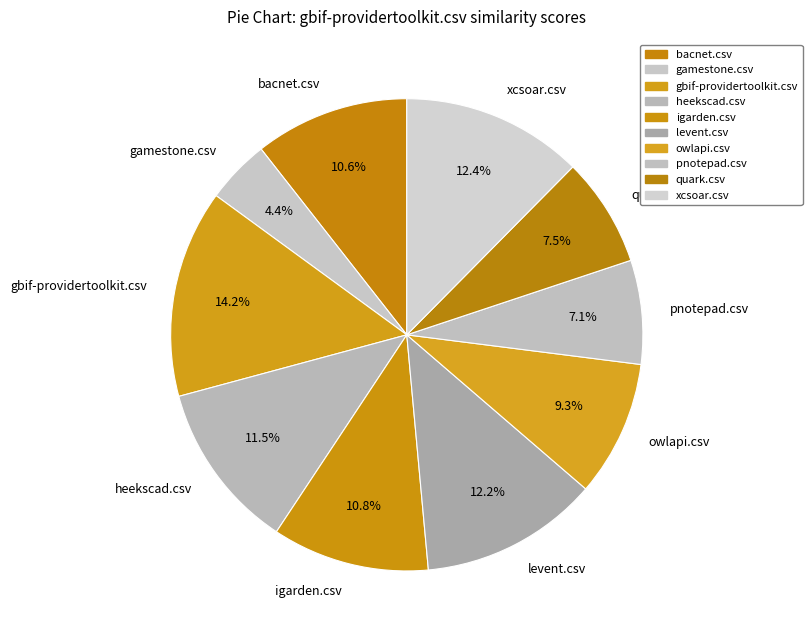

Count the number of slices in the pie.

10